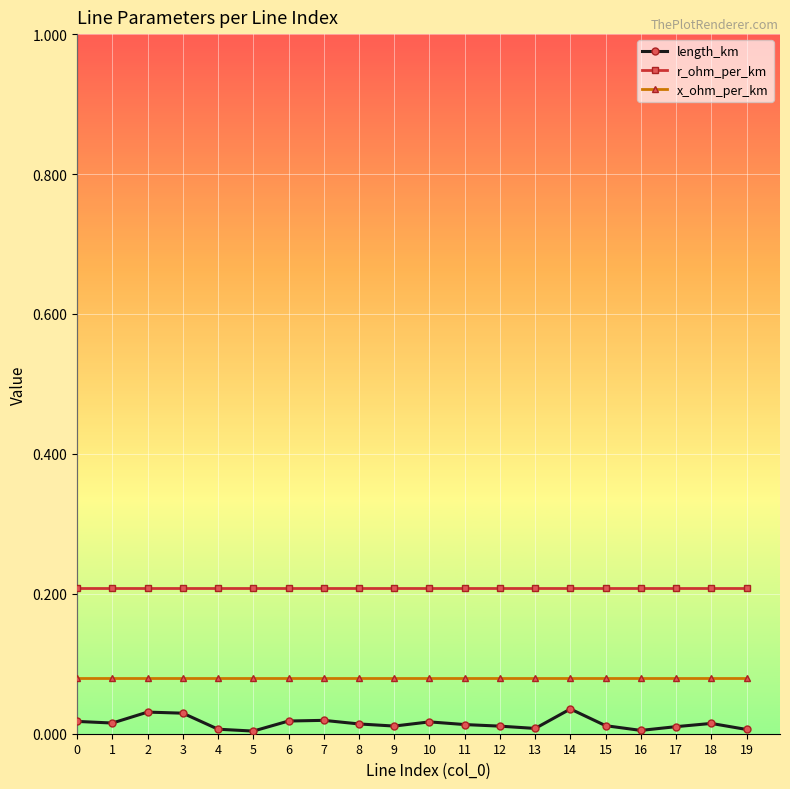

List the series in order of their peak value, highest first.

r_ohm_per_km, x_ohm_per_km, length_km